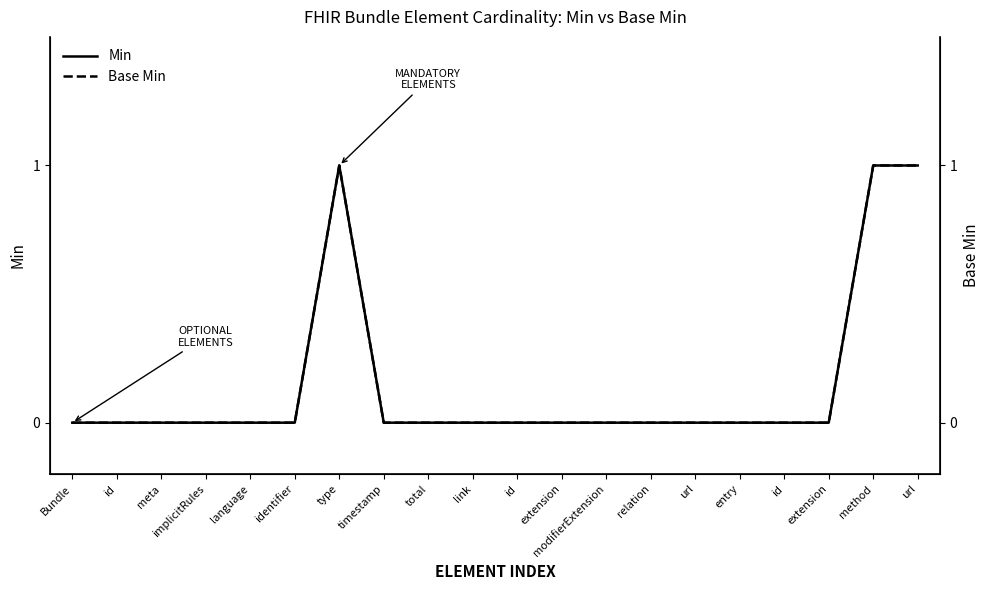

True or false: Min and Base Min intersect in this chart.

False